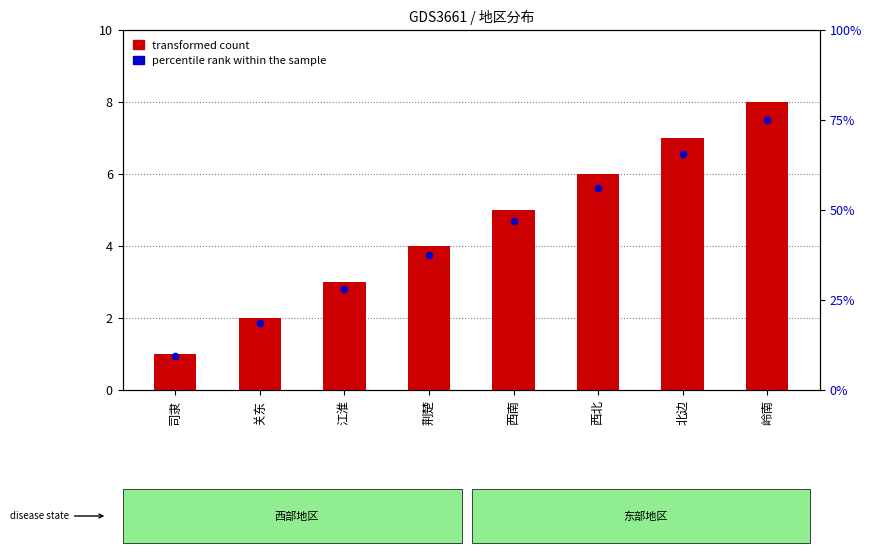

Is the value of transformed count at 关东 greater than the value of percentile rank within the sample at 司隶?

No